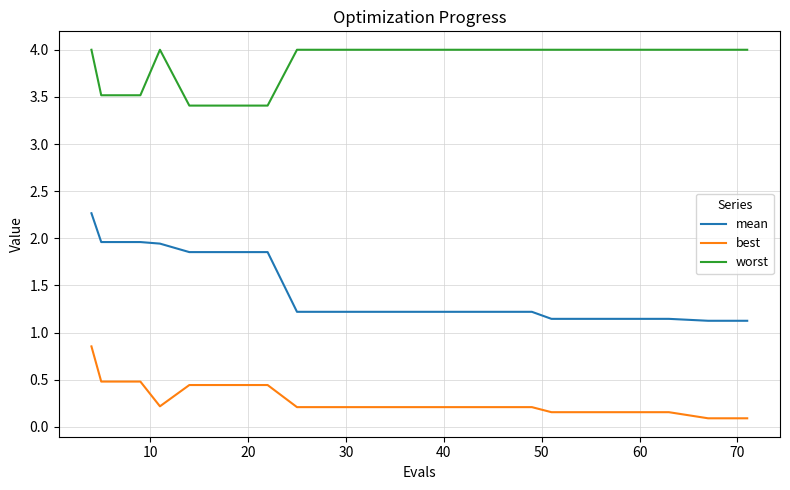

Which series has the widest spread of values?

mean